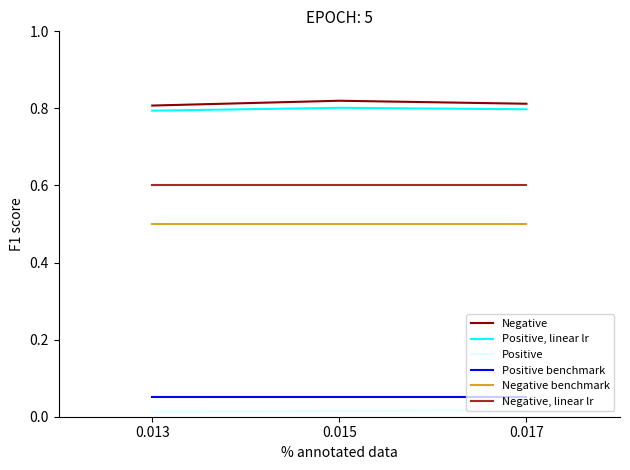

Is the value of Positive at 0.013 greater than the value of Negative benchmark at 0.015?

No